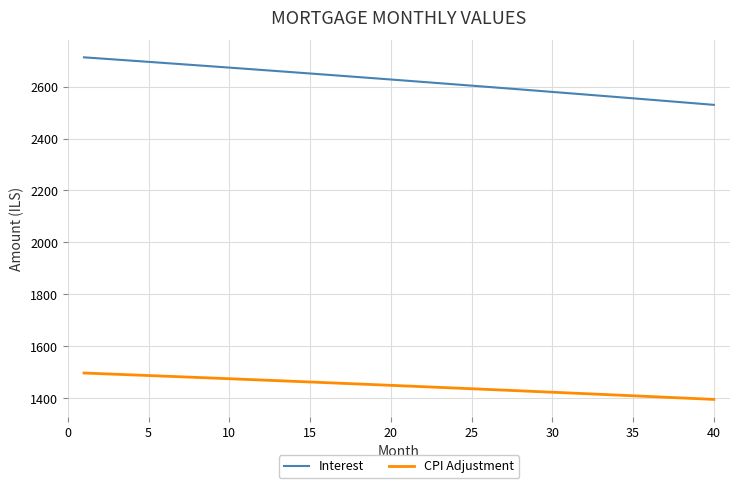

What is the difference between the maximum and minimum values in the Interest series?

182.9